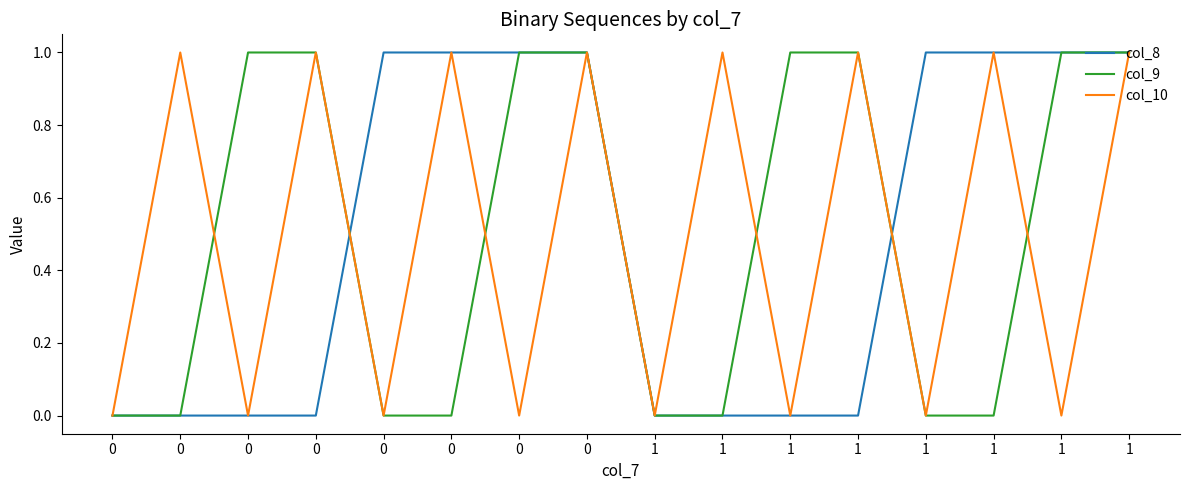

Rank the series at 1 from lowest to highest value.

col_8, col_9, col_10